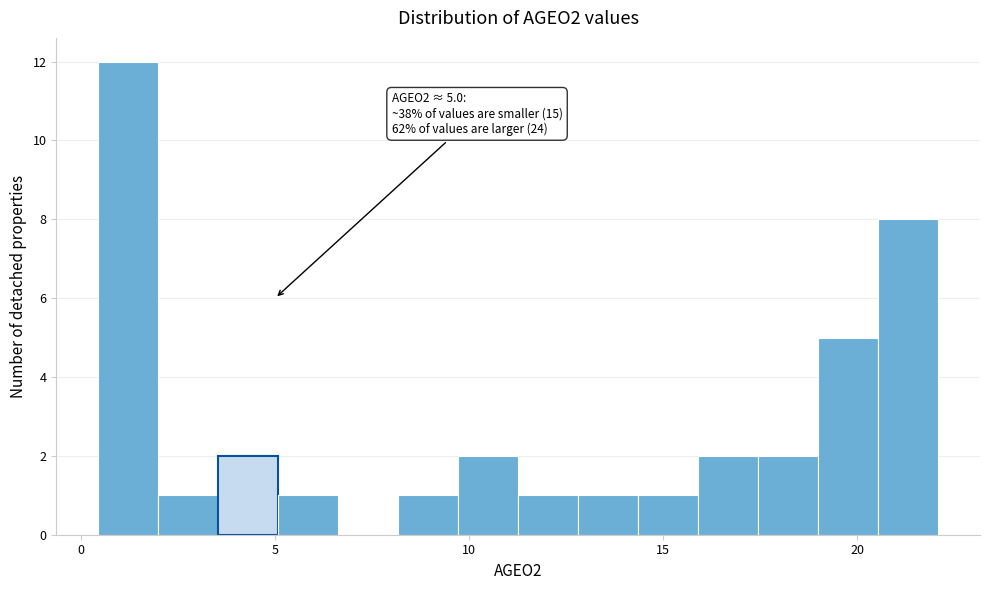

Around what value on the x-axis is the tallest bar? Give the approximate position of its centre, as read against the axis.

1.0